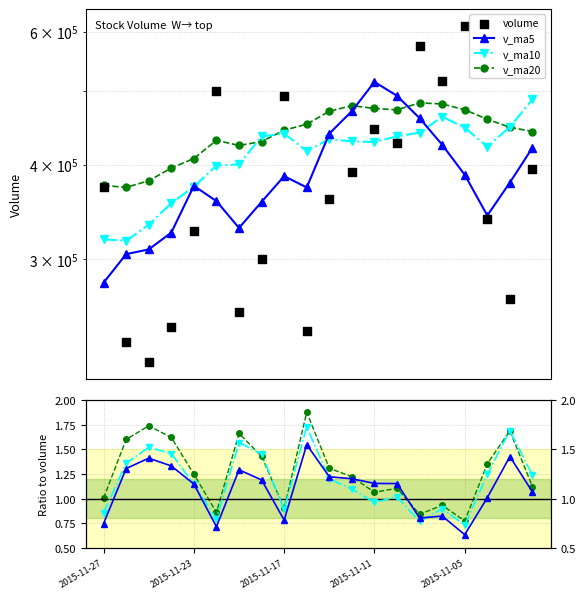

Which series contains the lowest Y value?

volume